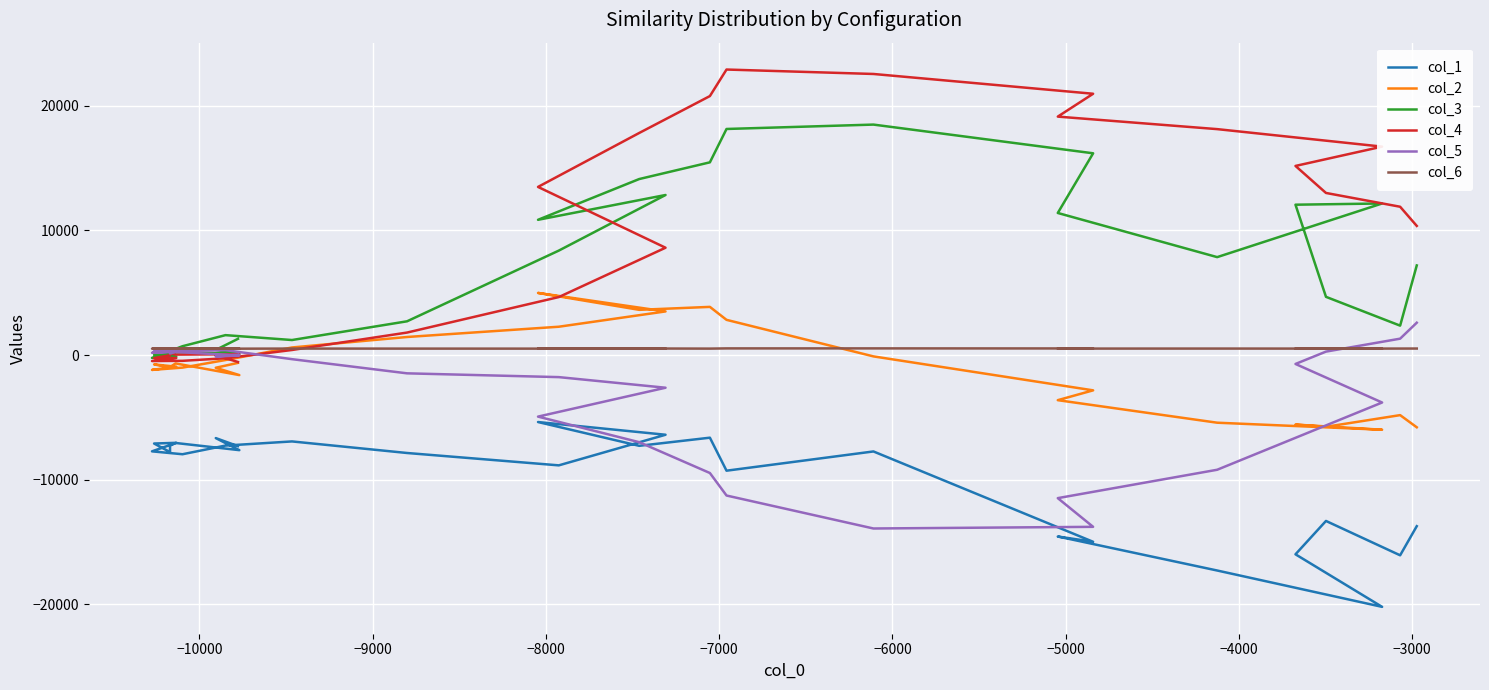

How many distinct data groups are displayed?

6